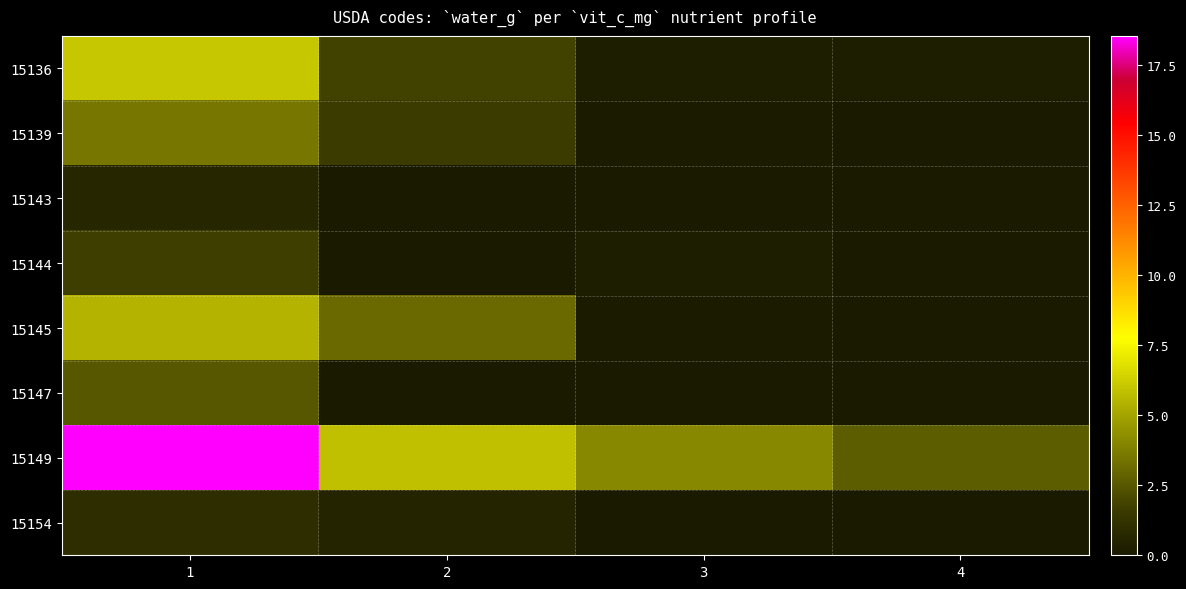

At 3, list the series in order from smallest to largest.

15147, 15154, 15143, 15145, 15139, 15144, 15136, 15149